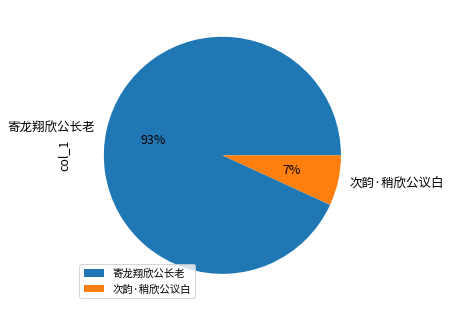

Is the sum of 次韵·稍欣公议白 and 寄龙翔欣公长老 greater than half?

Yes